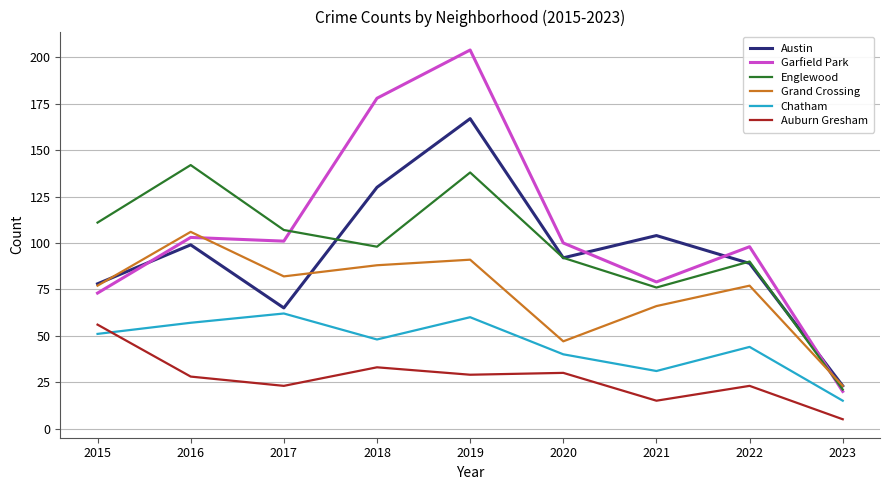

Reading right to left, extract all data points from this chart.

Austin: 2023=23	2022=89	2021=104	2020=92	2019=167	2018=130	2017=65	2016=99	2015=78
Garfield Park: 2023=20	2022=98	2021=79	2020=100	2019=204	2018=178	2017=101	2016=103	2015=73
Englewood: 2023=21	2022=90	2021=76	2020=92	2019=138	2018=98	2017=107	2016=142	2015=111
Grand Crossing: 2023=23	2022=77	2021=66	2020=47	2019=91	2018=88	2017=82	2016=106	2015=77
Chatham: 2023=15	2022=44	2021=31	2020=40	2019=60	2018=48	2017=62	2016=57	2015=51
Auburn Gresham: 2023=5	2022=23	2021=15	2020=30	2019=29	2018=33	2017=23	2016=28	2015=56